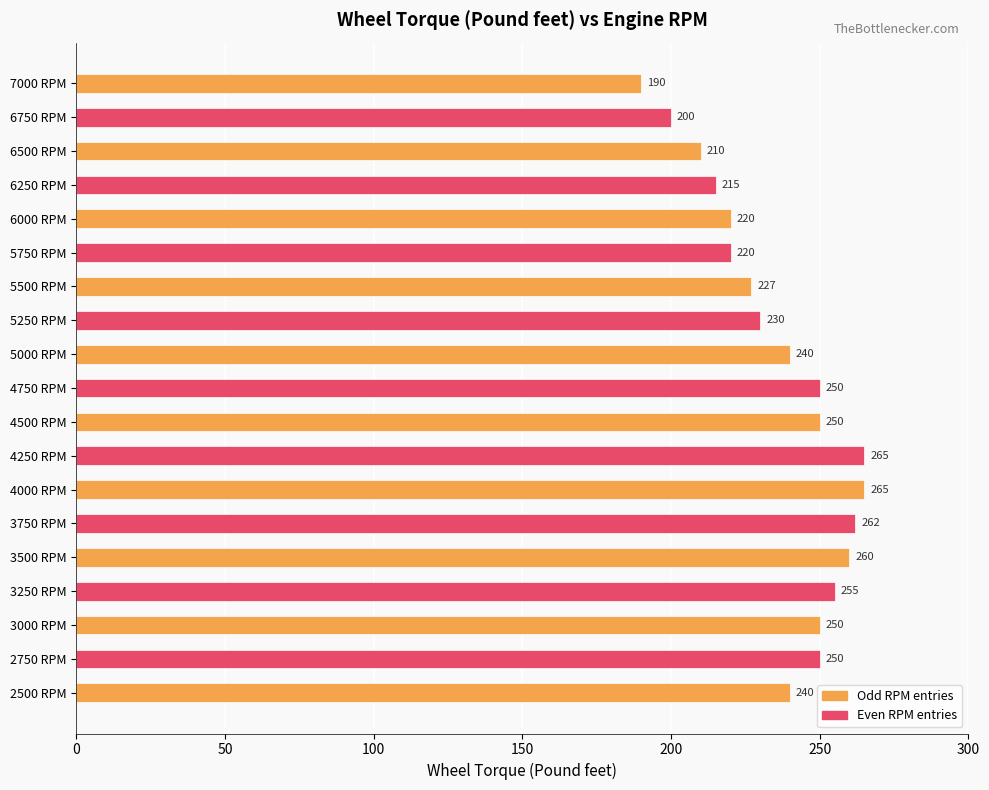

Reading bottom to top, list all the values displayed in this chart.

240	250	250	255	260	262	265	265	250	250	240	230	227	220	220	215	210	200	190